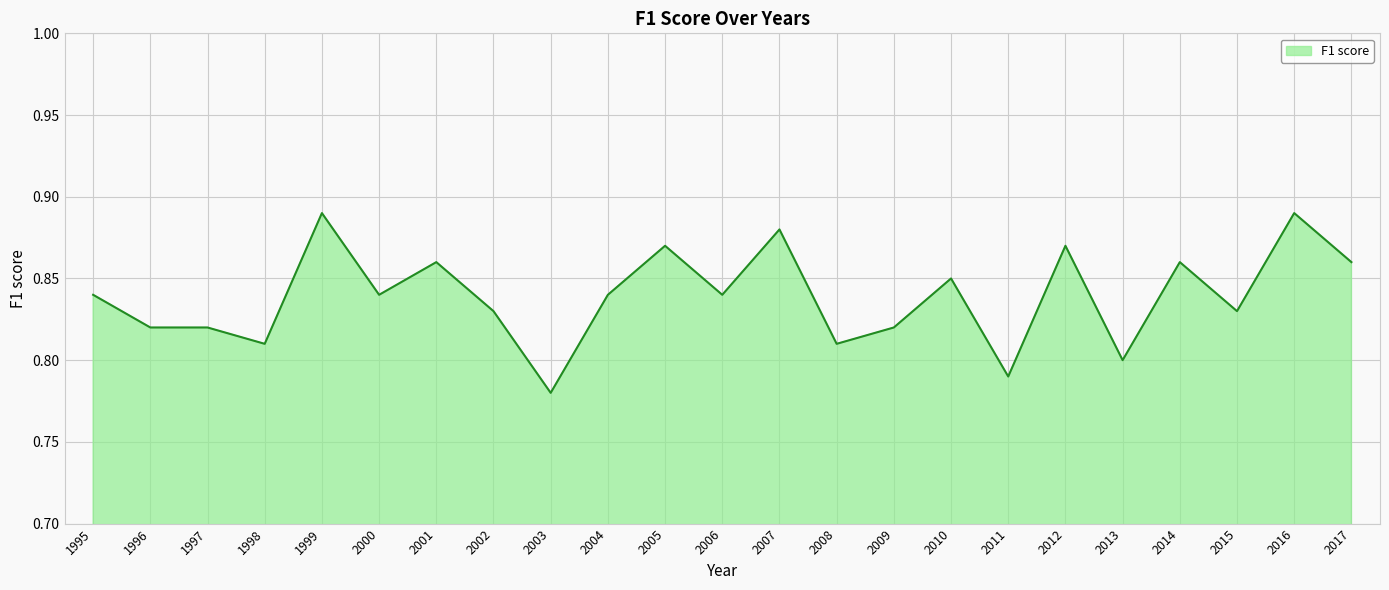

Between 1995 and 2015, which is larger?

1995